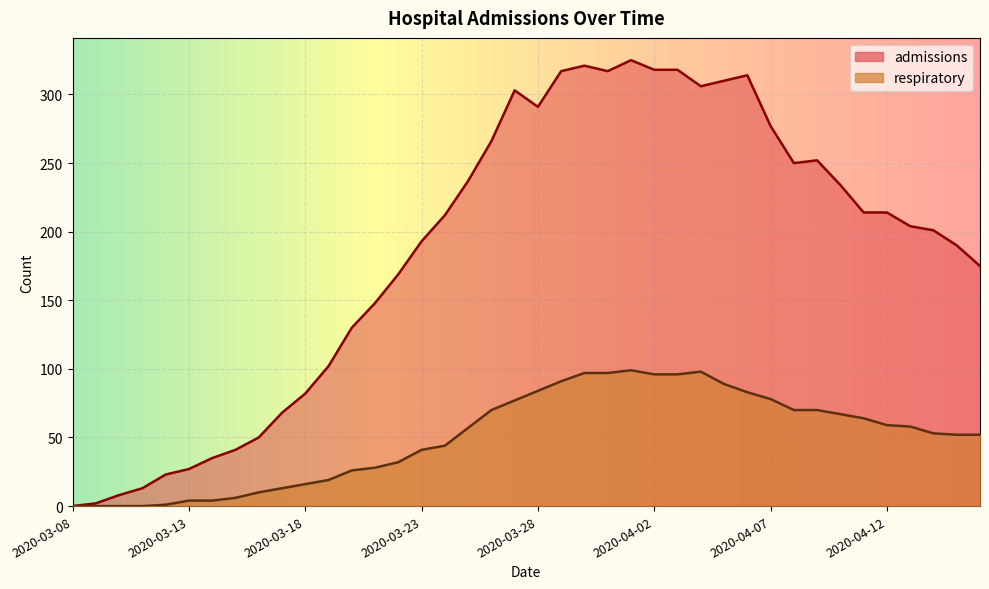

Is the value of respiratory at 2020-03-16 greater than the value of admissions at 2020-04-12?

No